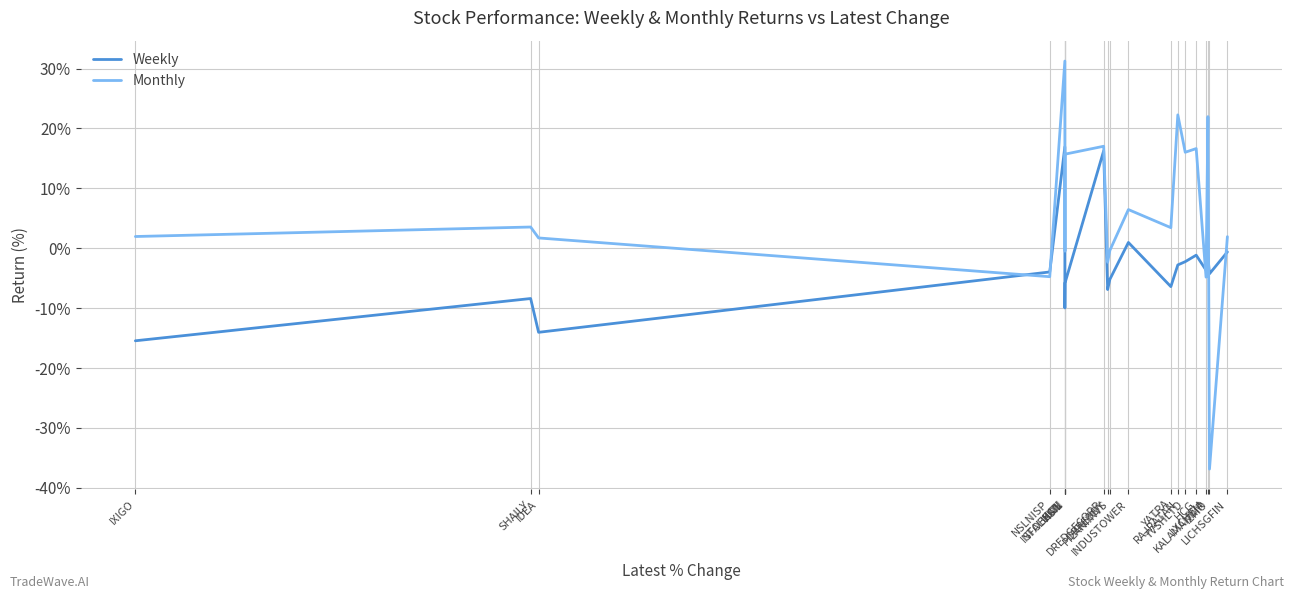

True or false: Monthly has more than 0 interior local peaks.

True